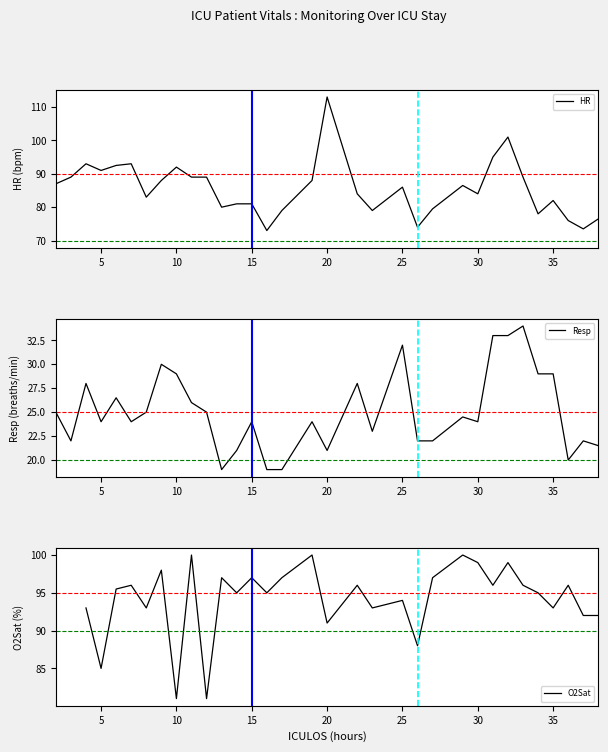

True or false: O2Sat and Resp cross at least once.

False